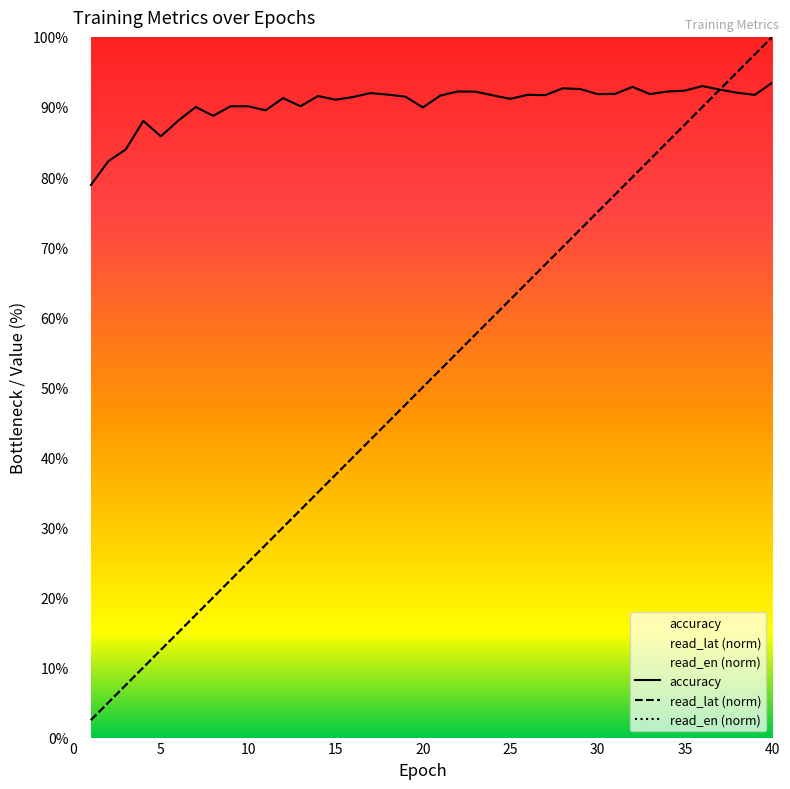

Which series has the largest total across all categories?

accuracy